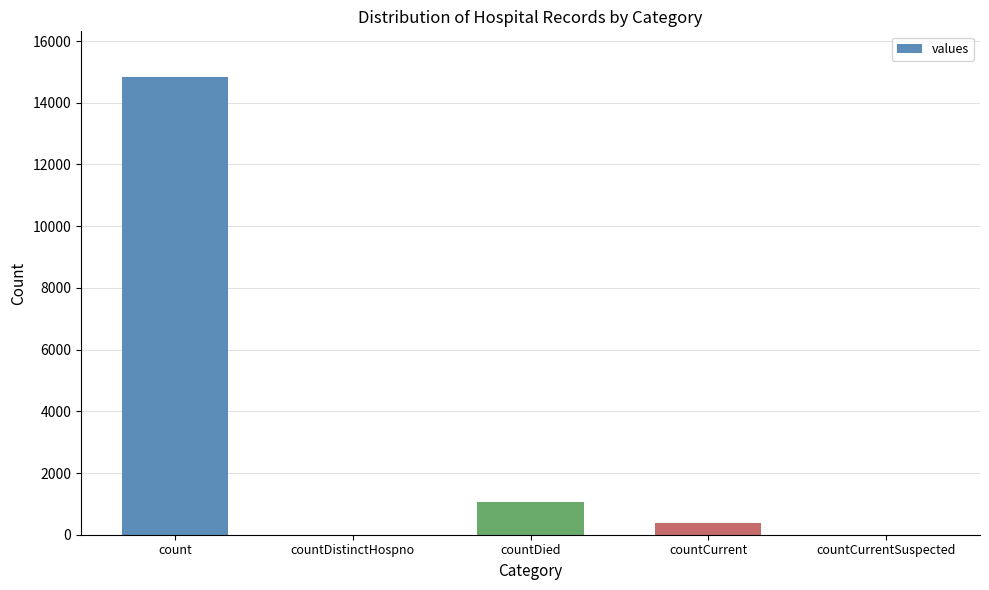

At which label is the value closest to 7416?

countDied